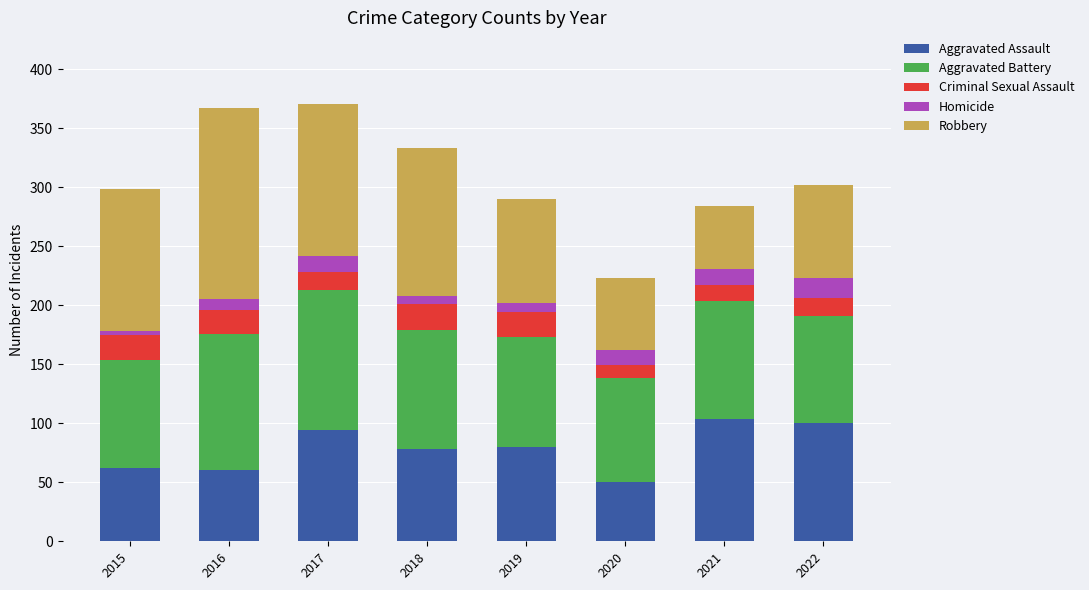

How many categories are shown in the chart?

8